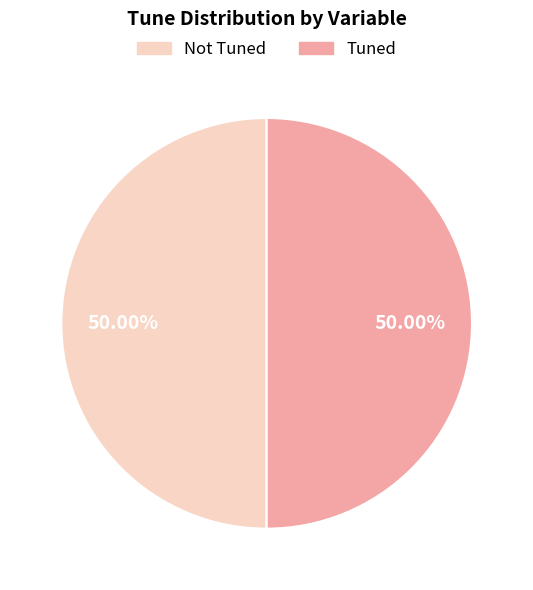

How many slices are in this pie chart?

2